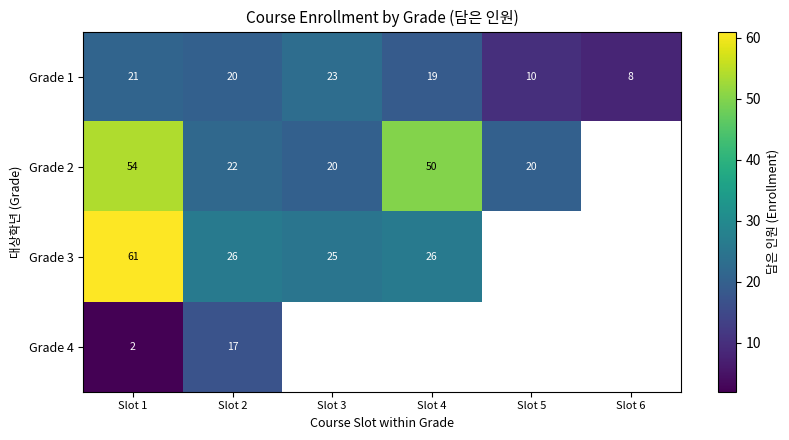

The value of Grade 4 at Slot 2 is 10. True or false?

False